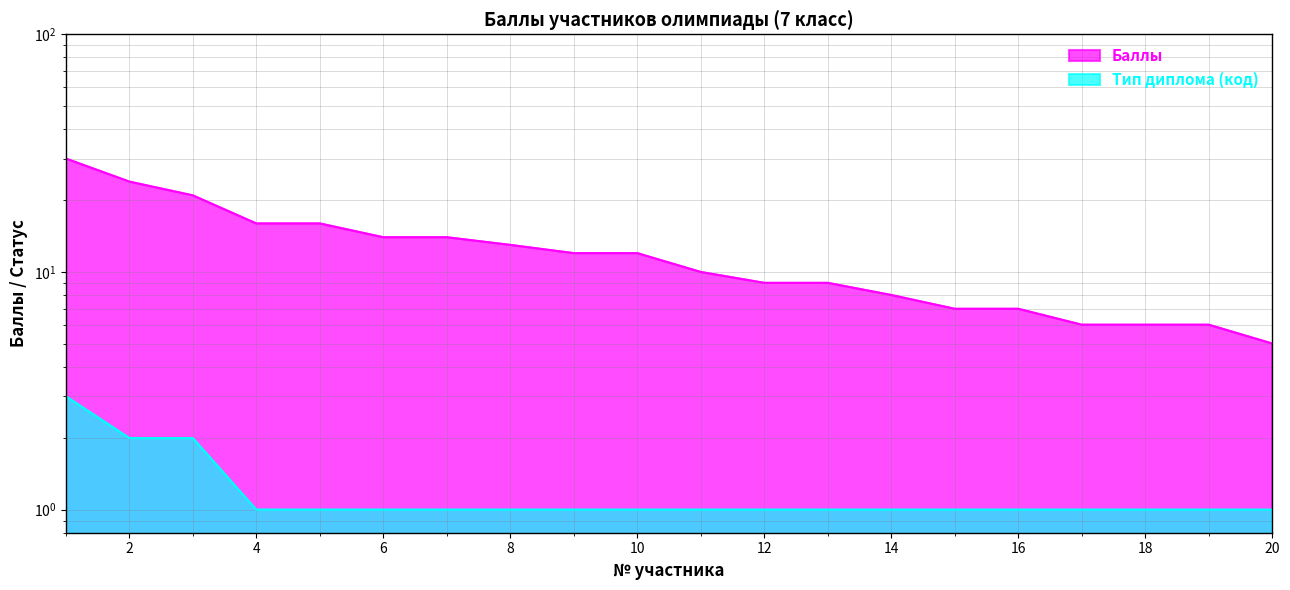

Which series has the largest total across all categories?

Баллы